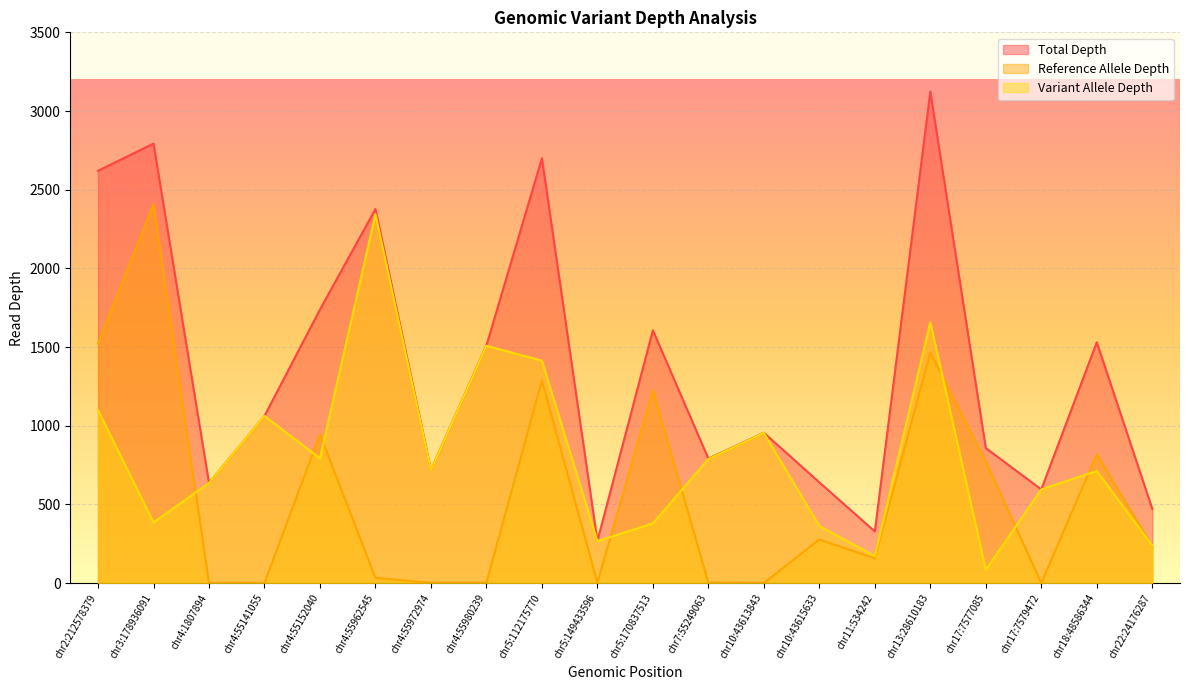

True or false: Reference Allele Depth has a value of 234 at chr22:24176287.

True